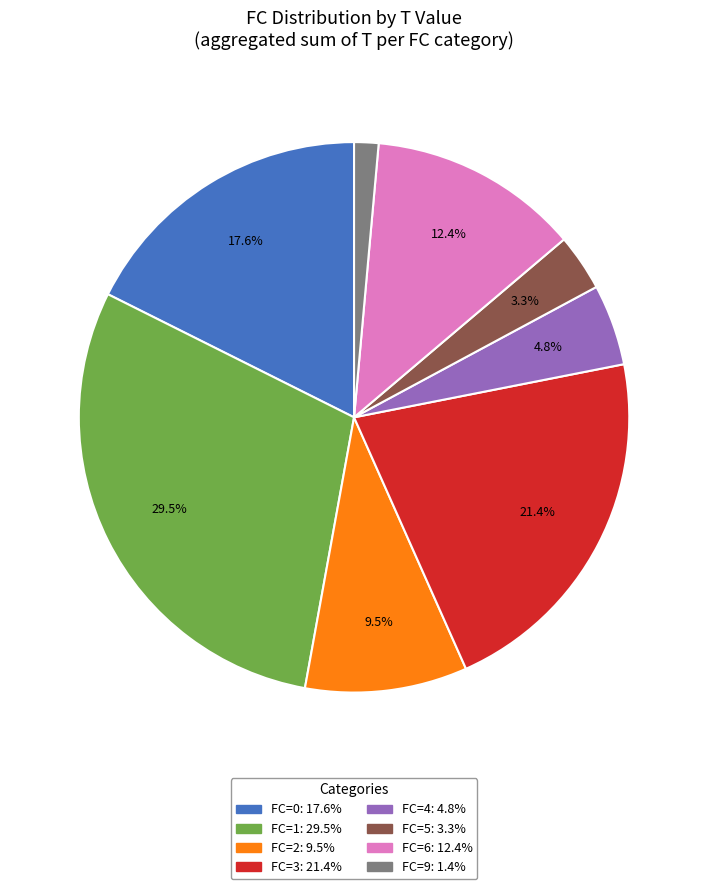

Is there a majority slice in this chart?

No